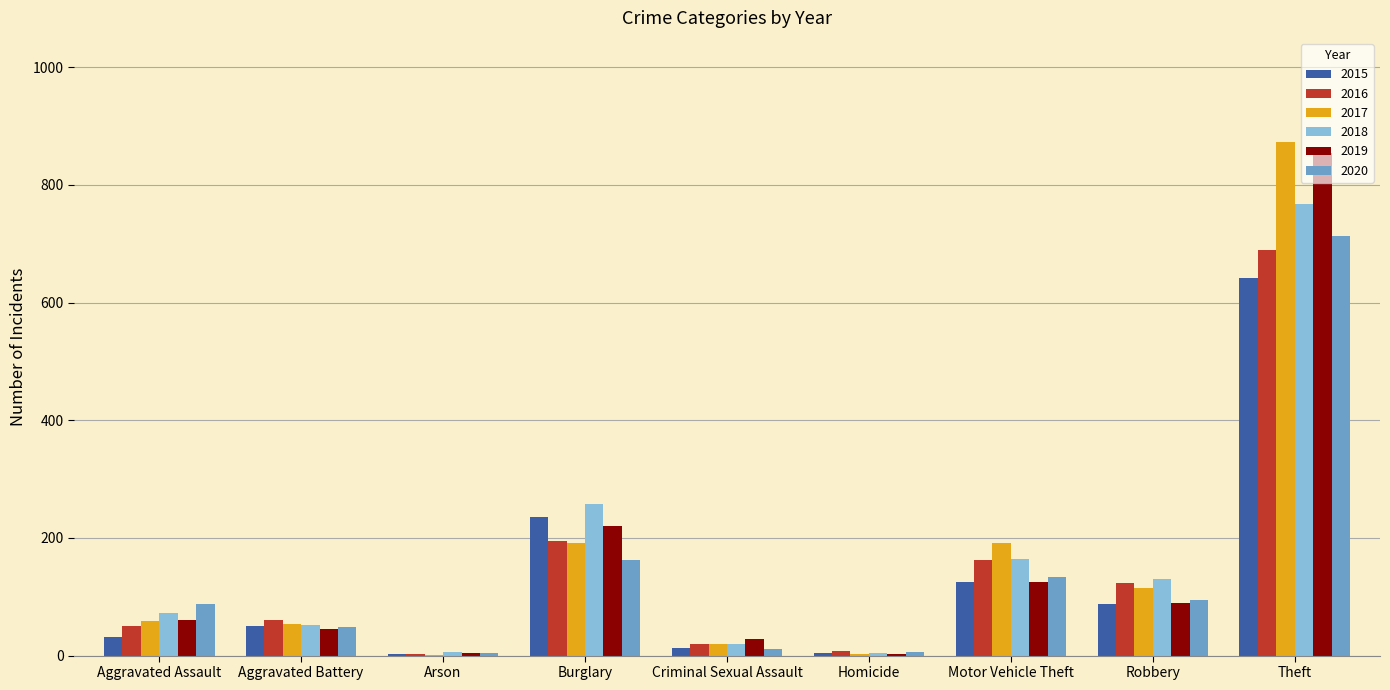

Does the chart contain stacked bars?

No